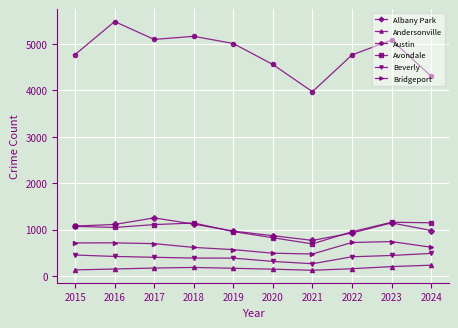

True or false: Avondale and Austin intersect in this chart.

False